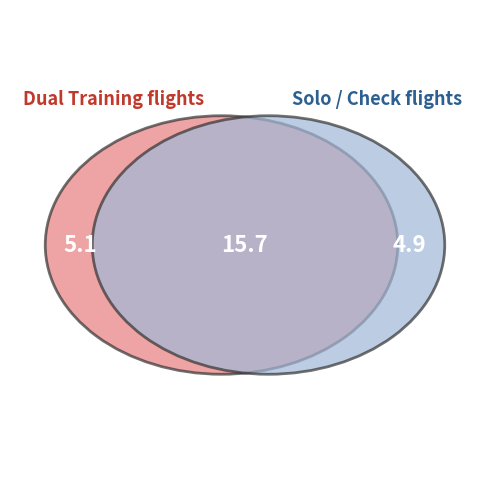

The Straight and Level slice represents 13% of the pie. True or false?

False